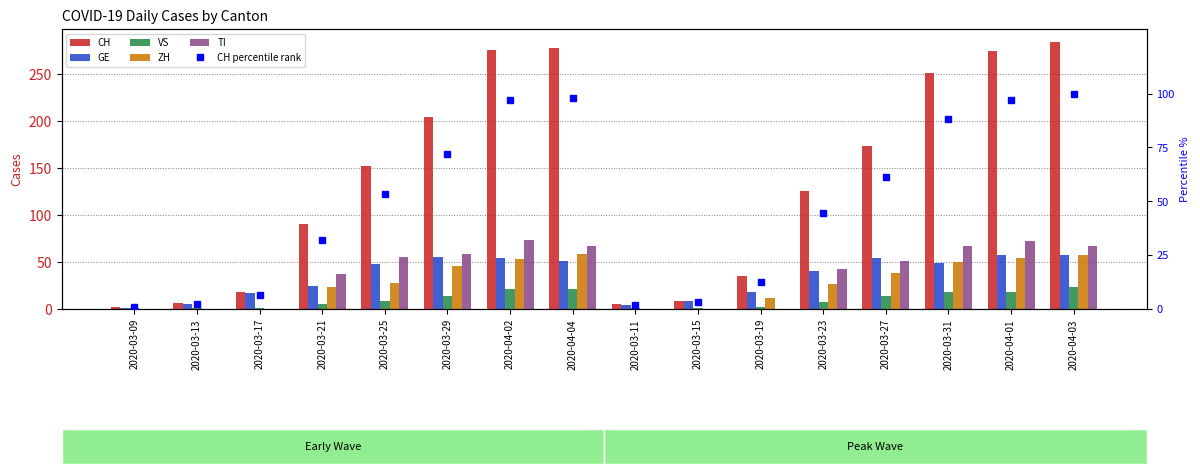

What position from the left is 2020-04-01?

15